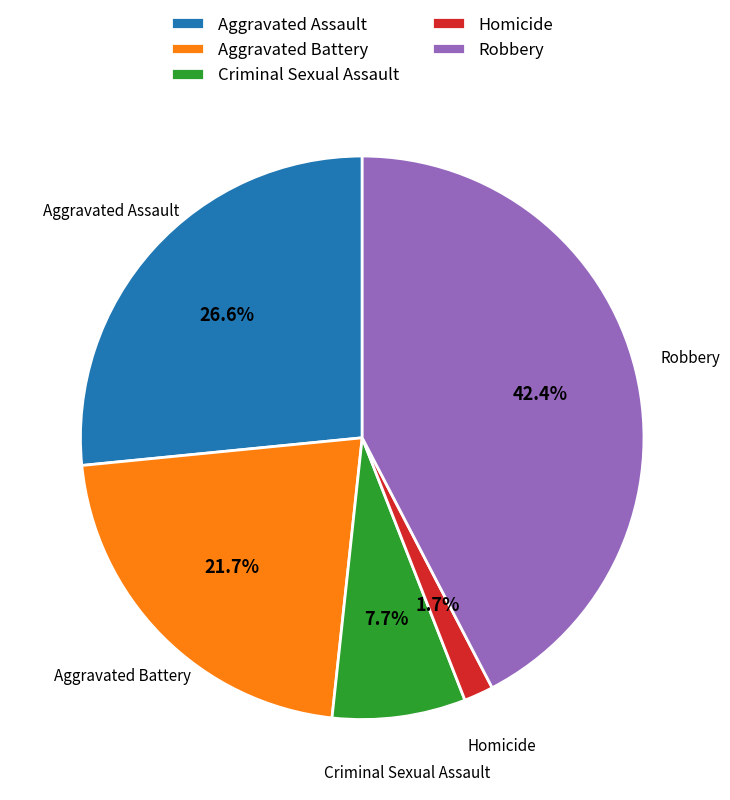

Between Aggravated Battery and Criminal Sexual Assault, which is larger?

Aggravated Battery